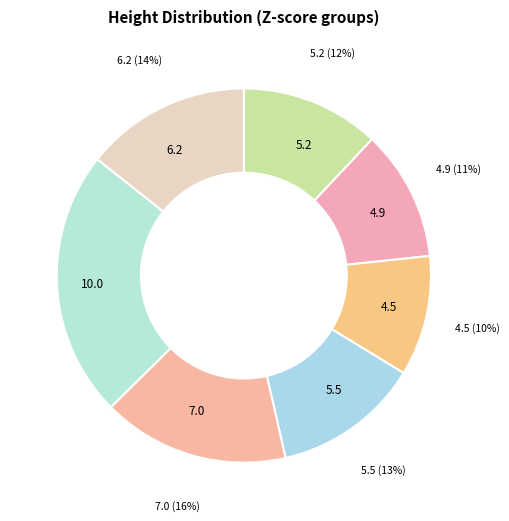

Between 10.0 and 4.5, which is larger?

10.0